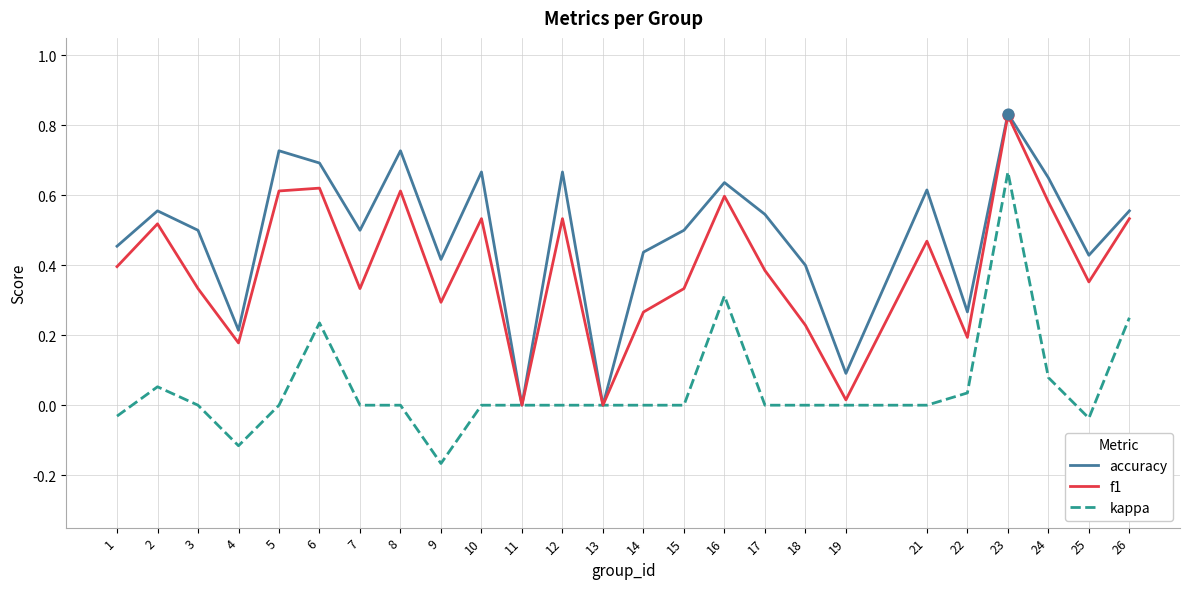

Which series changed the most between 8 and 19?

accuracy